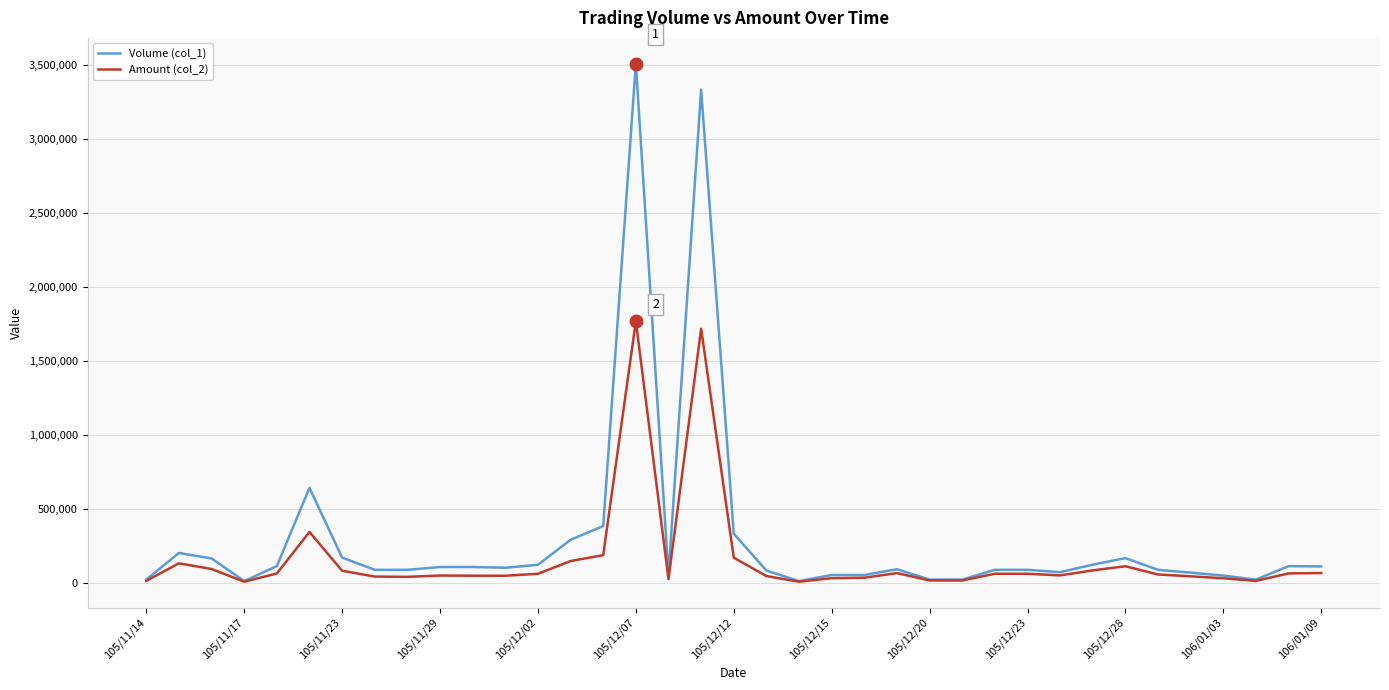

List the series in order of their peak value, lowest first.

Amount (col_2), Volume (col_1)